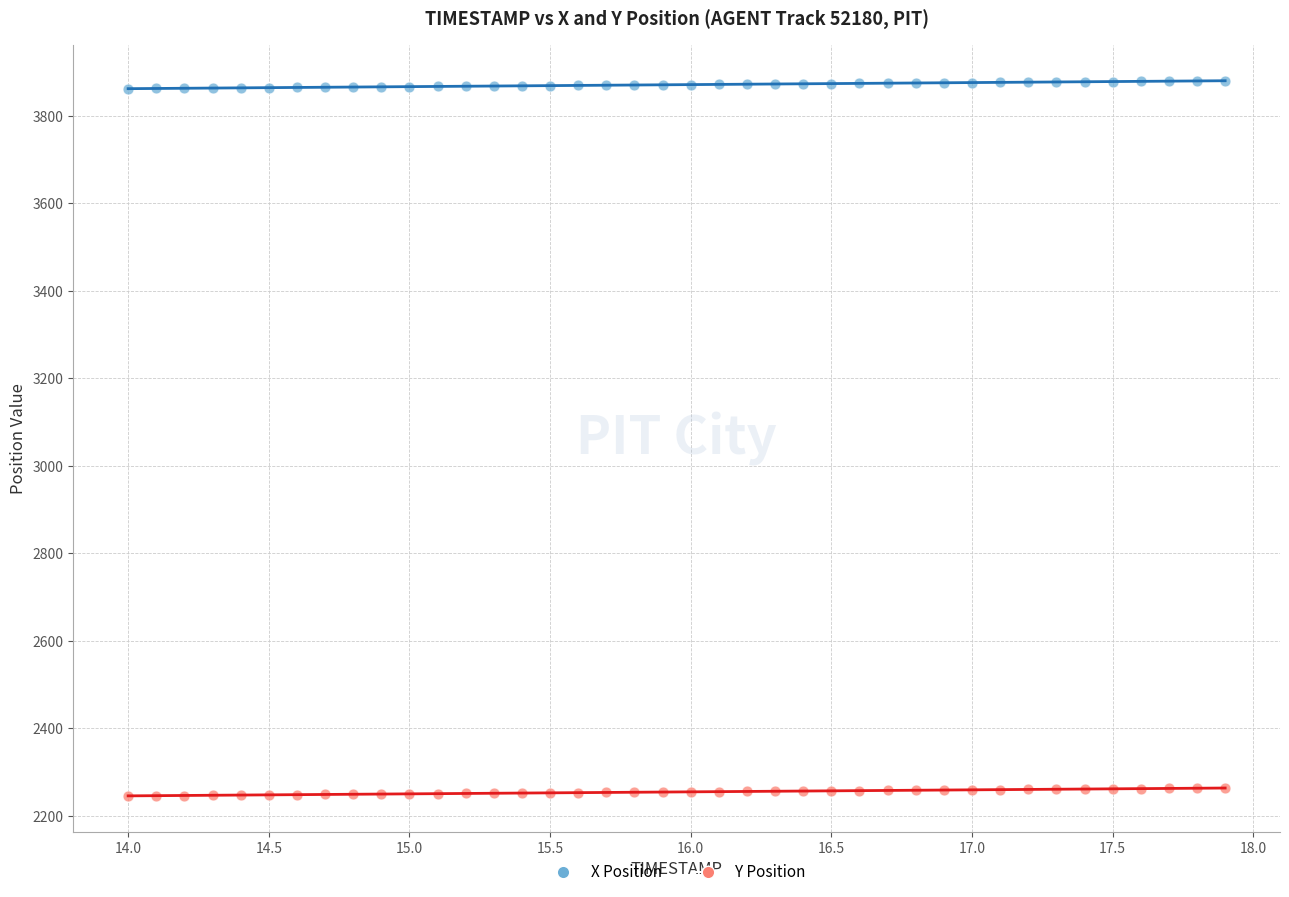

Which series contains the lowest Y value?

Y Position